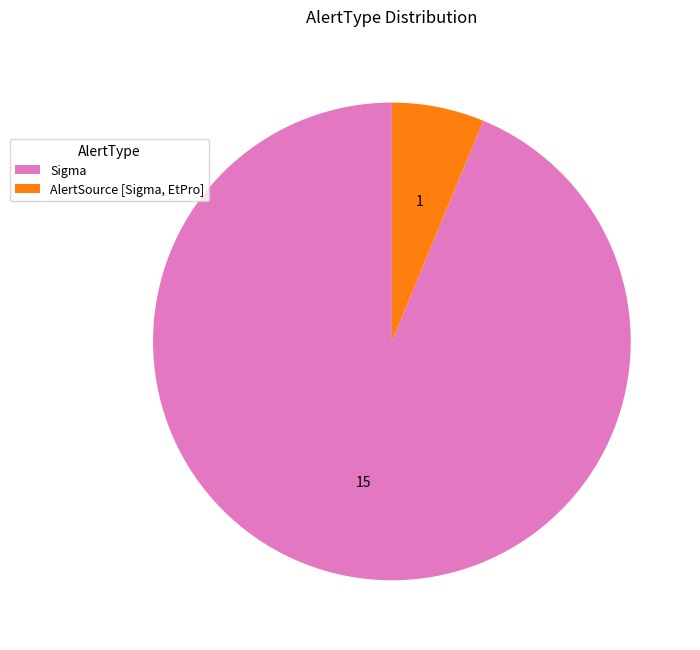

How many segments does this pie chart have?

2